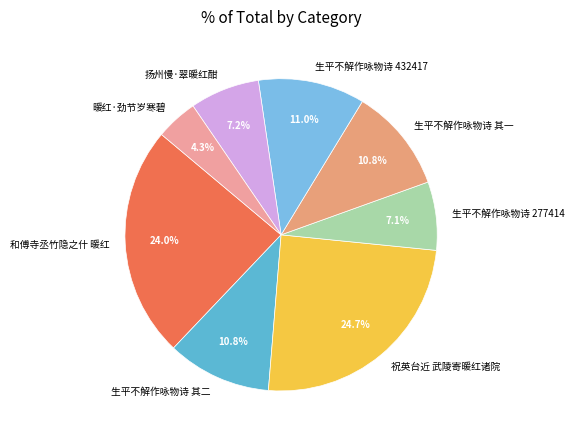

Which slice is the smallest?

暖红·劲节岁寒碧